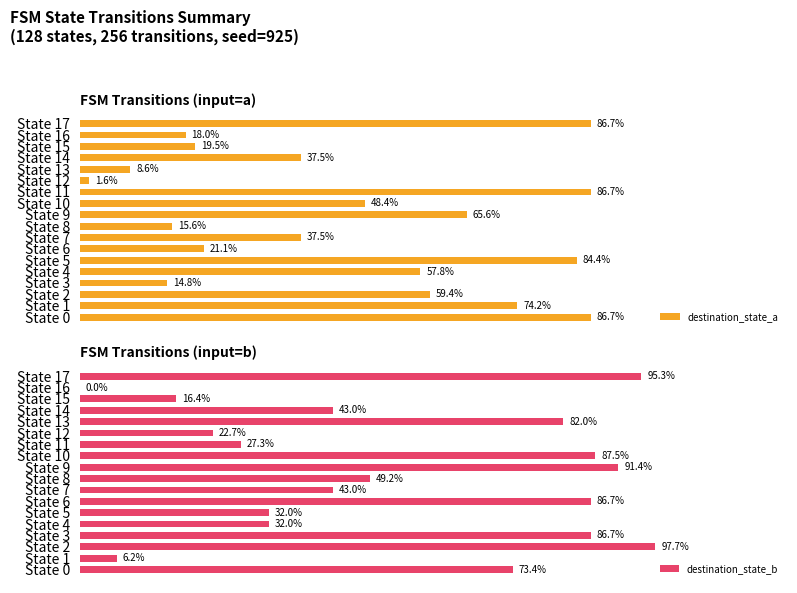

What is the difference between the destination_state_b values at 14 and 17?

52.3